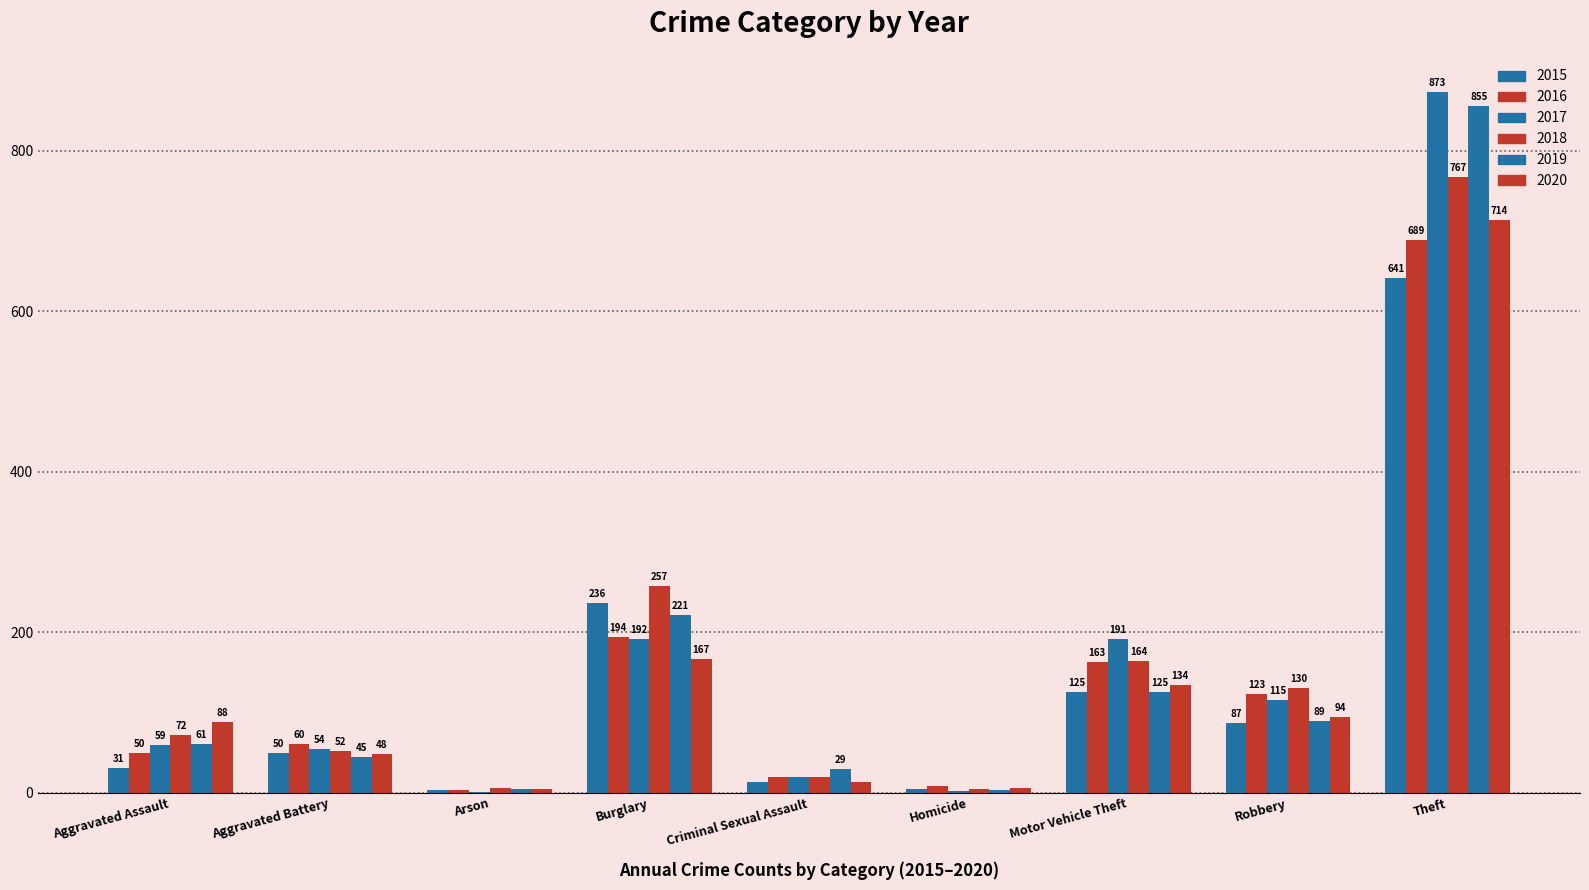

Are the bars horizontal?

No